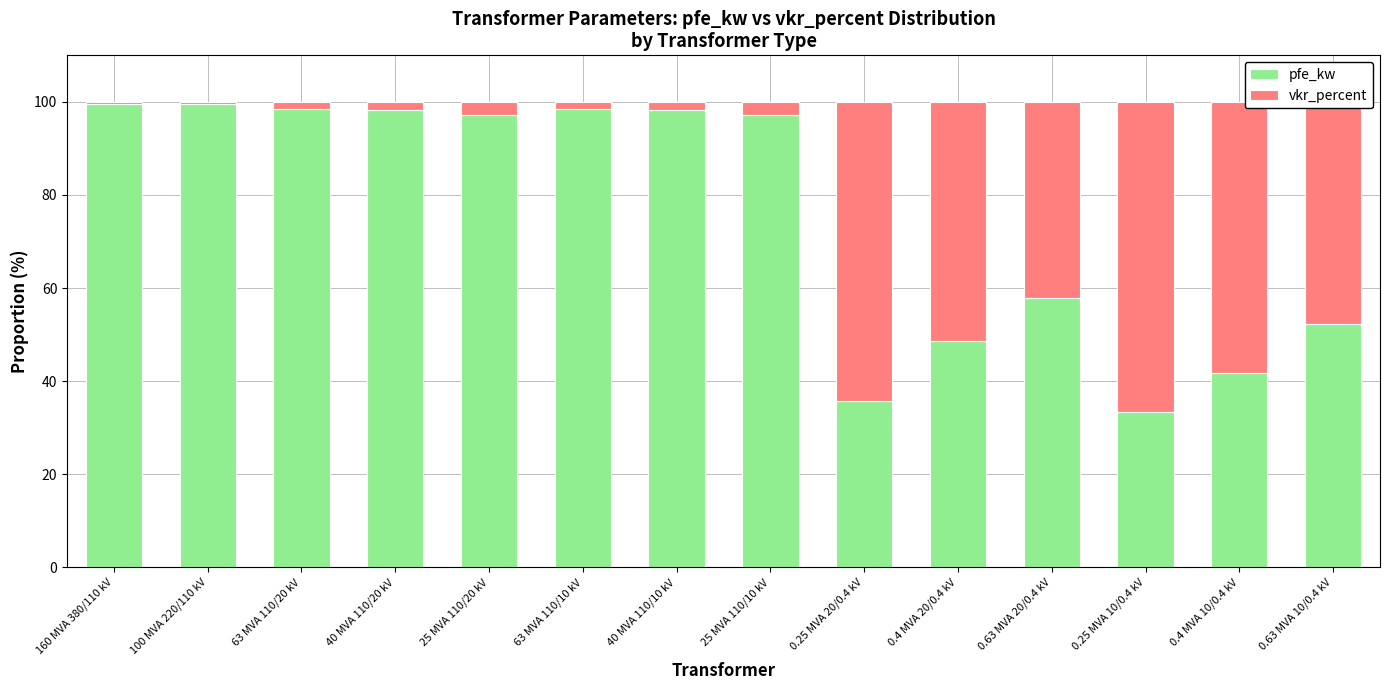

The pfe_kw series shows 167.5 at 25 MVA 110/20 kV. True or false?

False